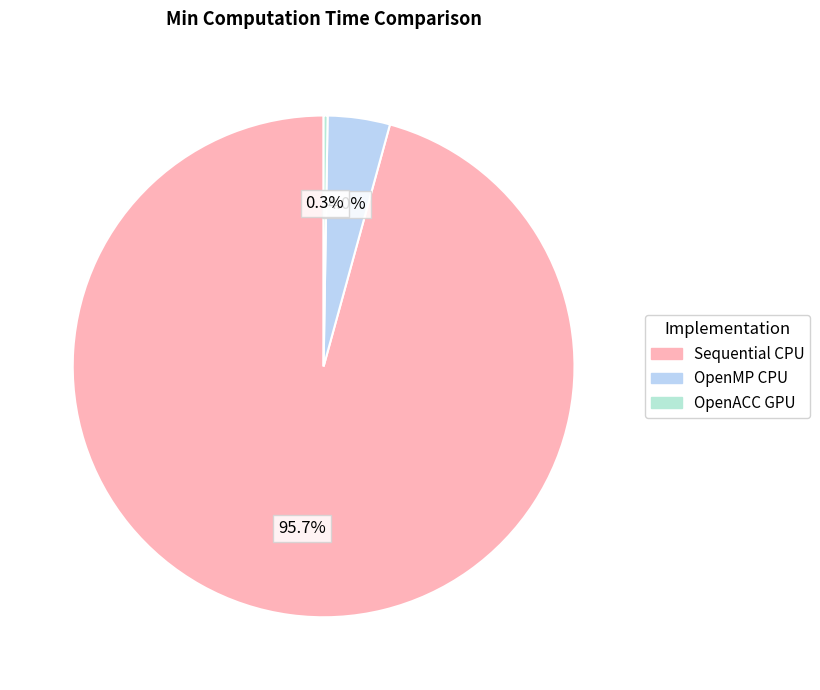

The OpenACC GPU slice represents 13% of the pie. True or false?

False